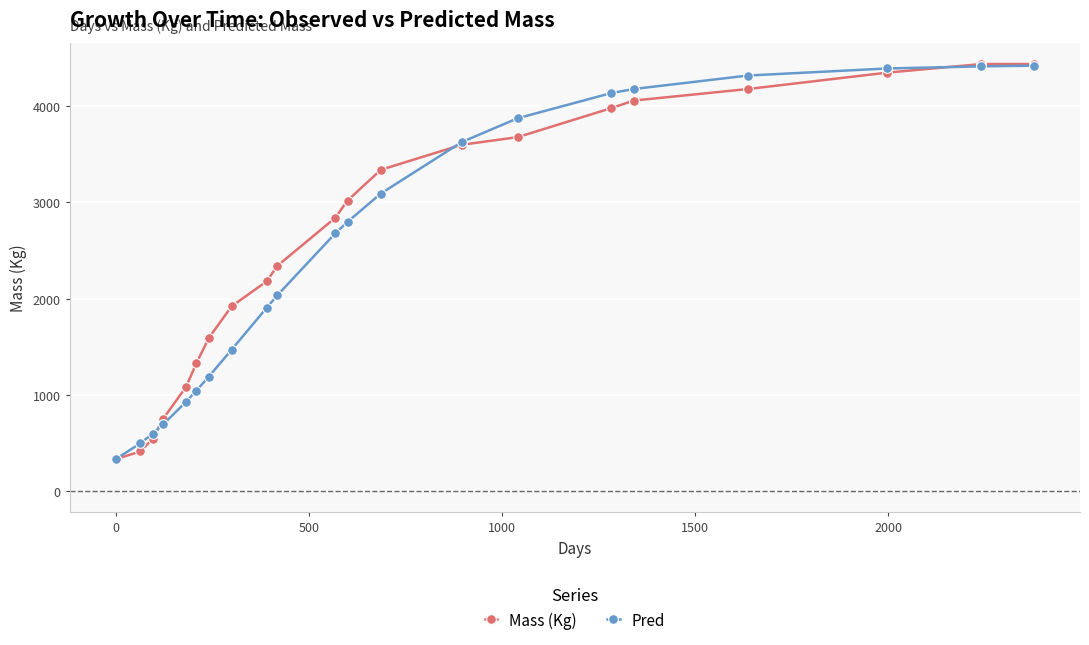

What is the value of the Pred point at the 12th from the left?

2798.4